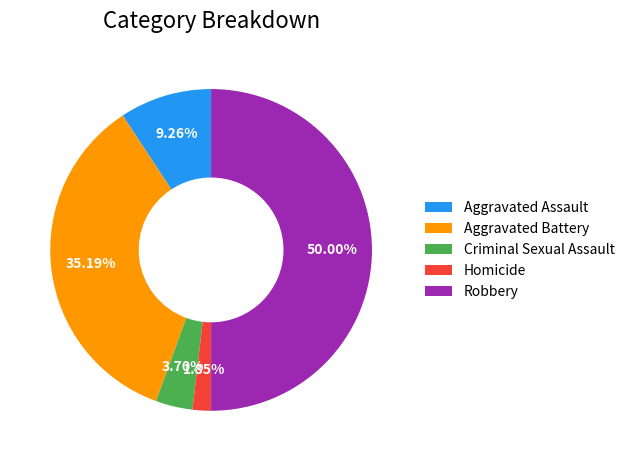

To the nearest percent, what is the difference between the Aggravated Battery and Homicide slice percentages?

33%